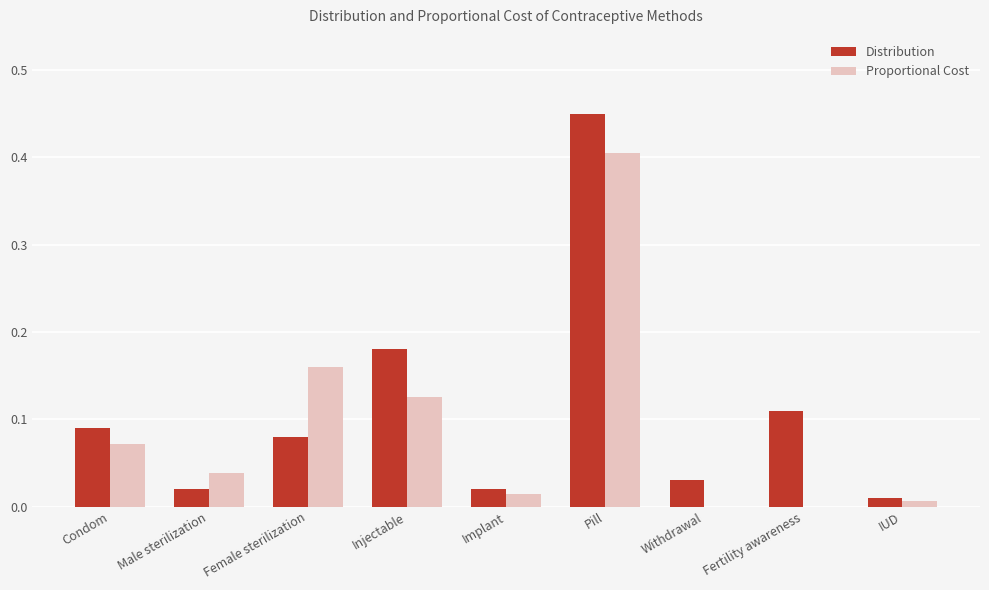

How many groups of bars are there?

9